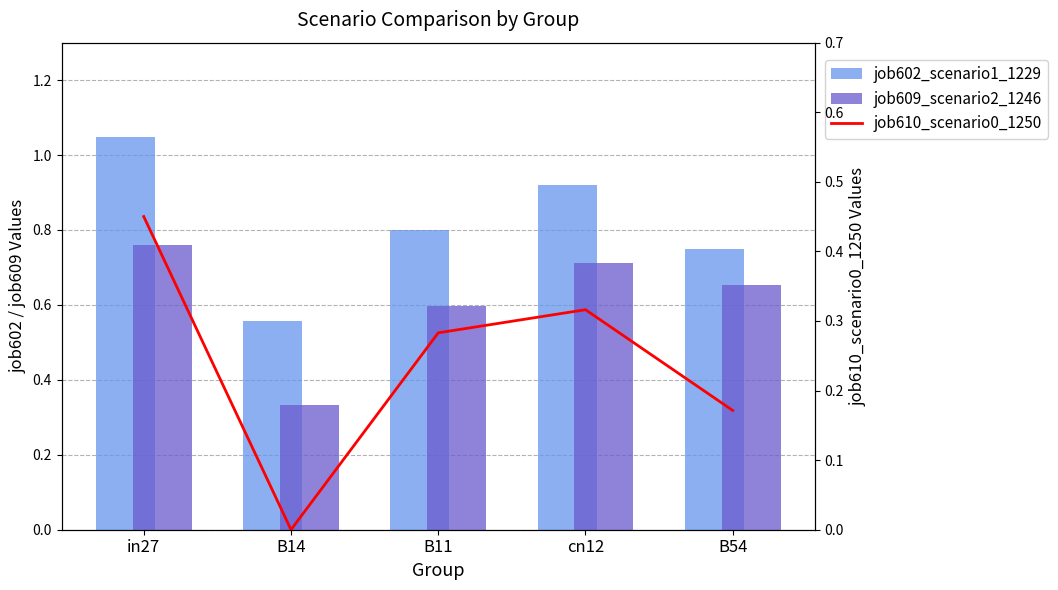

Reading left to right, transcribe all the data shown in this chart.

job602_scenario1_1229: in27=1.0	B14=0.6	B11=0.8	cn12=0.9	B54=0.7
job609_scenario2_1246: in27=0.8	B14=0.3	B11=0.6	cn12=0.7	B54=0.7
job610_scenario0_1250: in27=0.5	B14=0.0	B11=0.3	cn12=0.3	B54=0.2